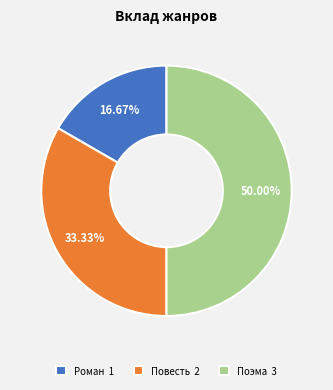

Is it true that Повесть is 33% of the pie?

True